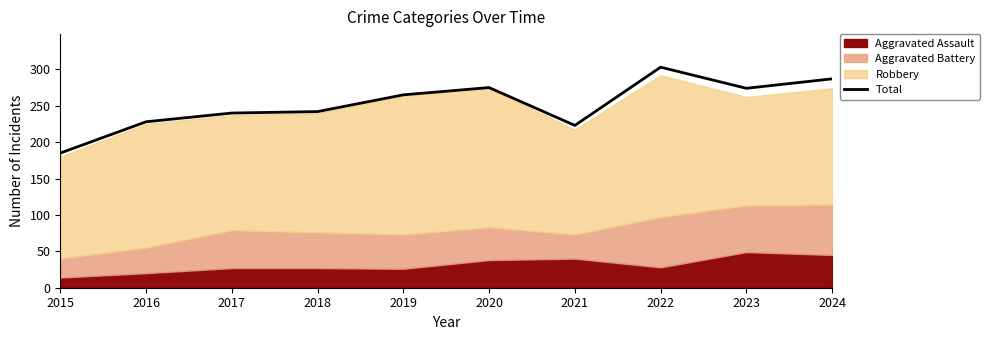

Reading right to left, extract all data points from this chart.

2024=287	2023=274	2022=303	2021=223	2020=275	2019=265	2018=242	2017=240	2016=228	2015=185